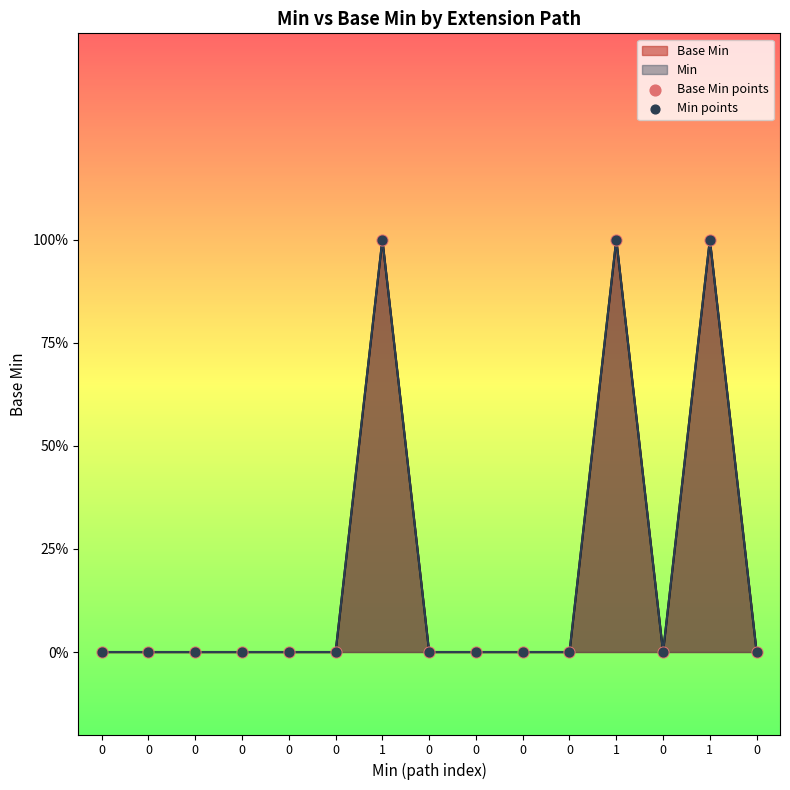

Is the value of Base Min points at 0 greater than the value of Min points at 0?

No